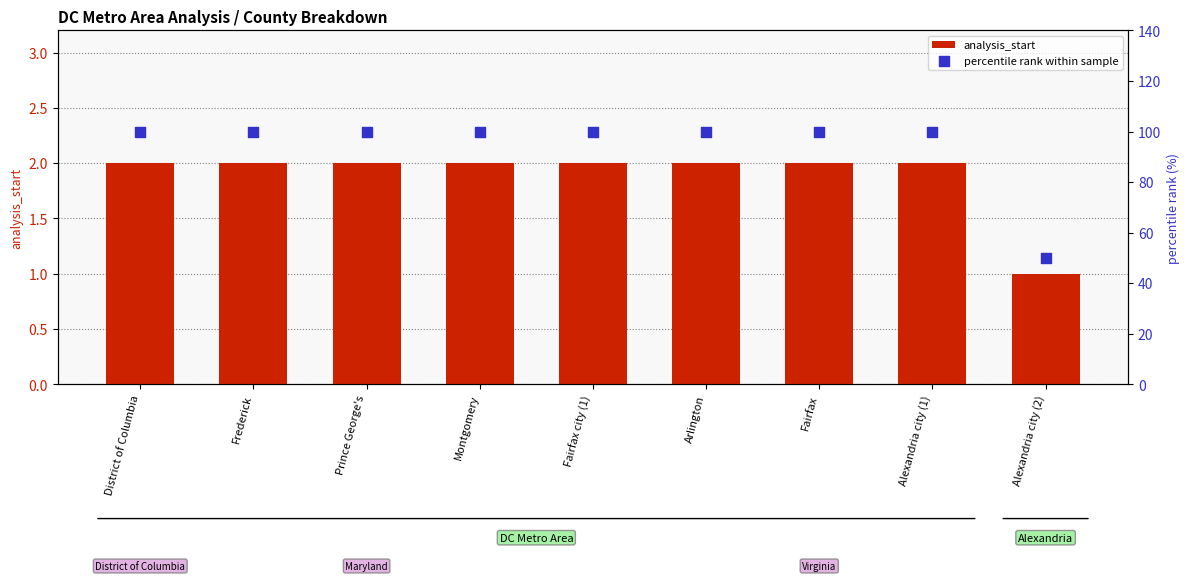

Which series has the largest total across all categories?

percentile rank within sample